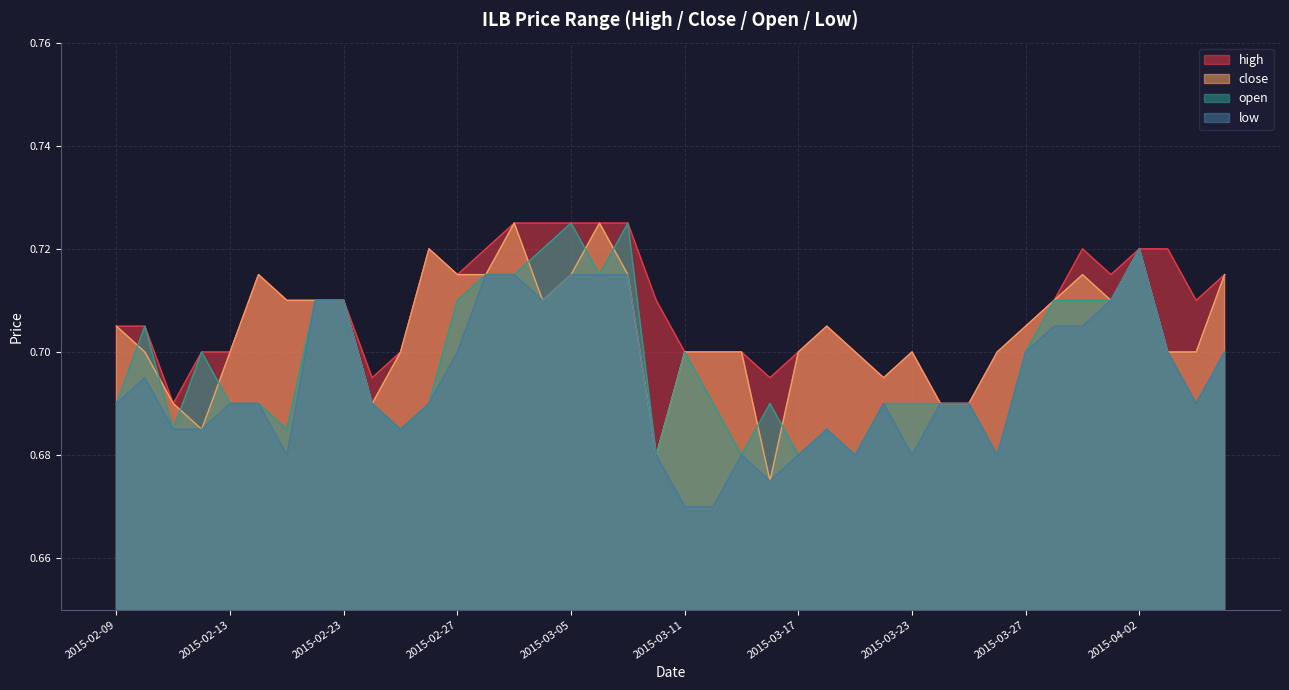

At which category does the chart reach its peak across all series?

2015-03-03